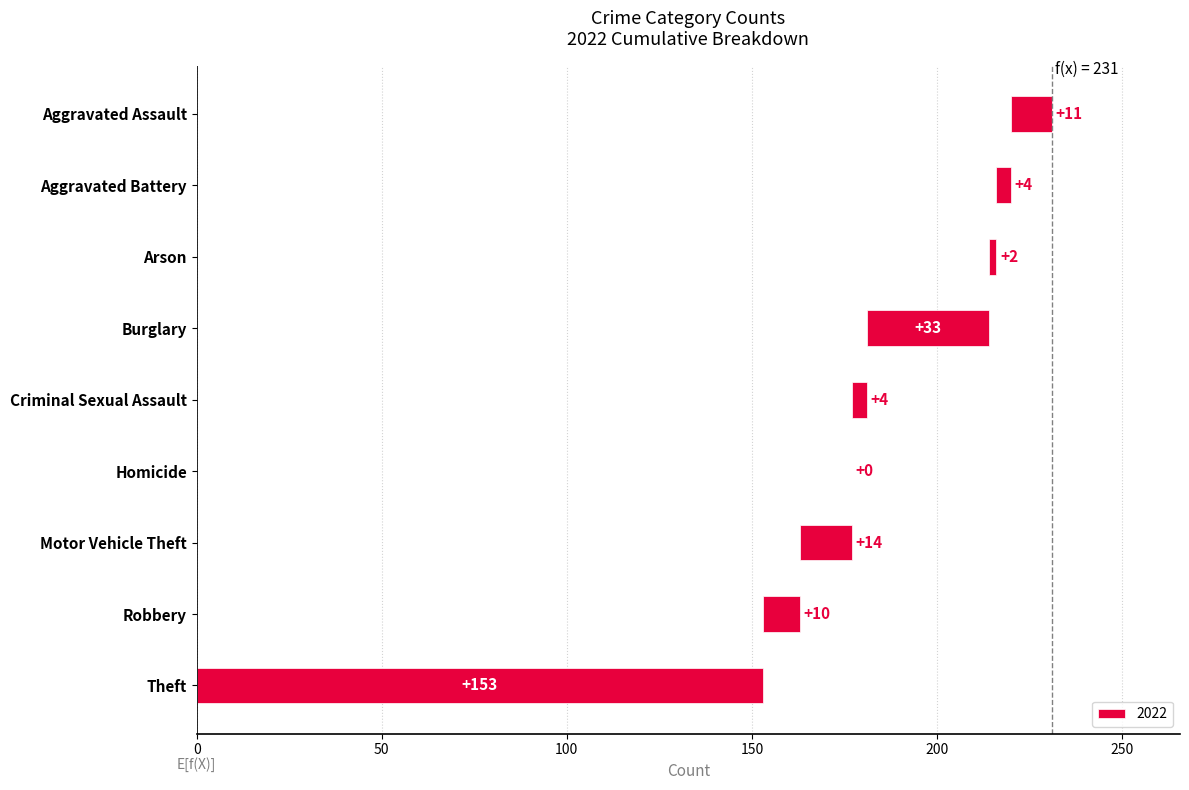

What is the label of the 4th bar from the left?

Burglary